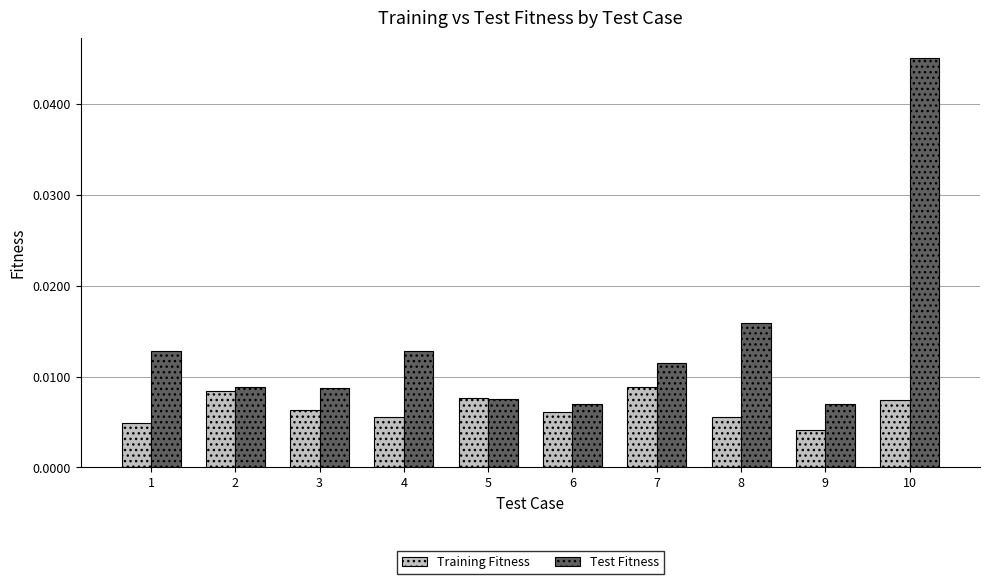

At which category is the sum across all series the highest?

10